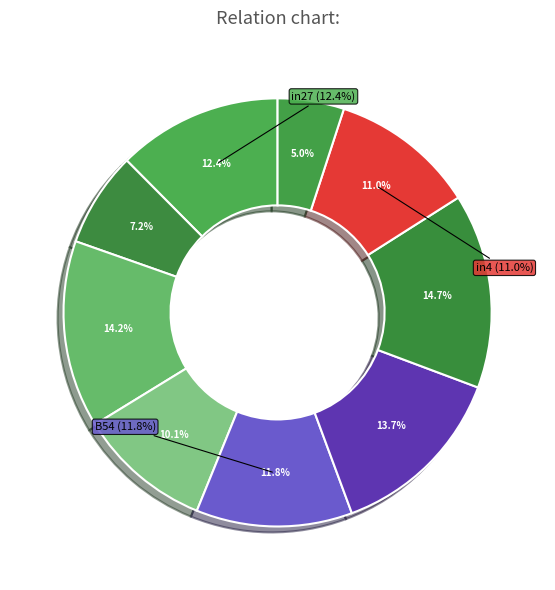

To the nearest percent, what percentage of the pie is os4?

15%